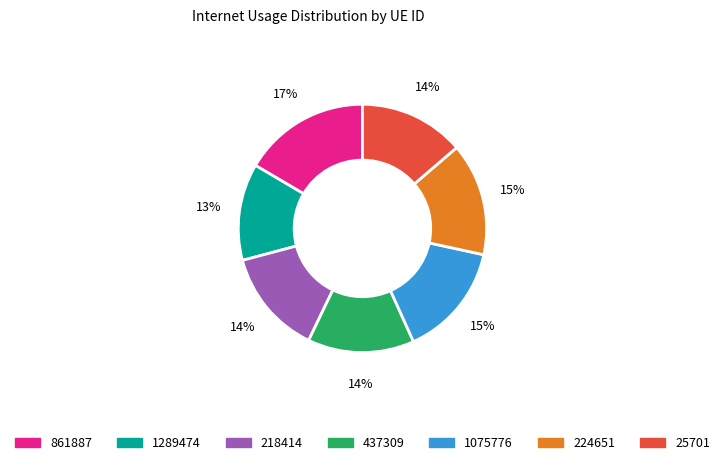

To the nearest percent, what percentage of the pie is 224651?

15%